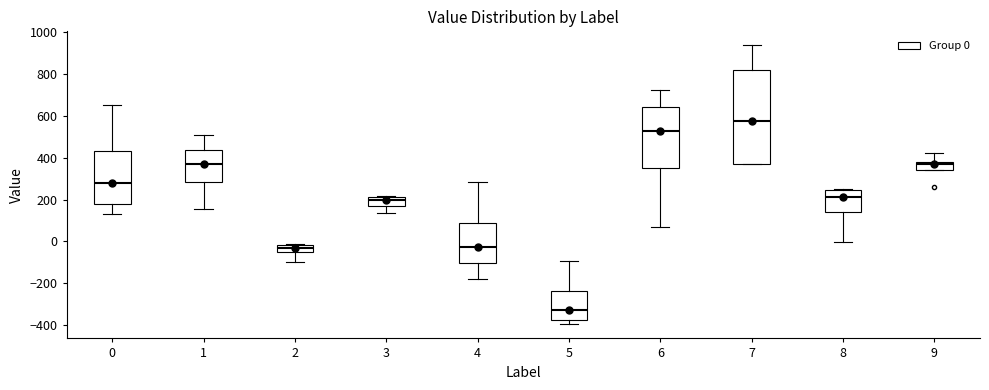

Which box's median line is the lowest?

5